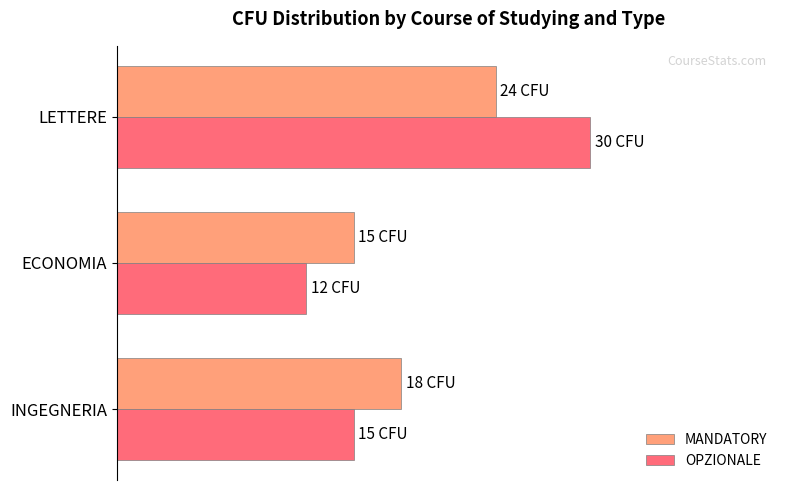

What are all the series names shown in the legend?

MANDATORY, OPZIONALE